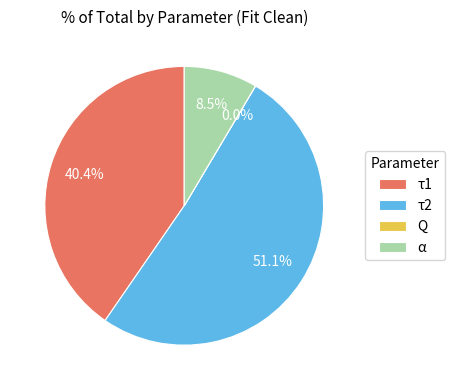

Is there a majority slice in this chart?

Yes